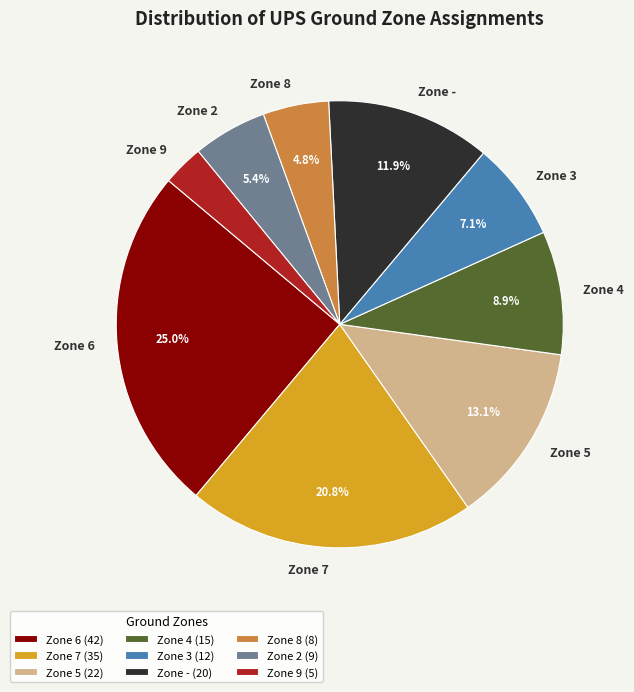

Approximately how many times larger is the value at Zone 2 compared to Zone -?

0.5